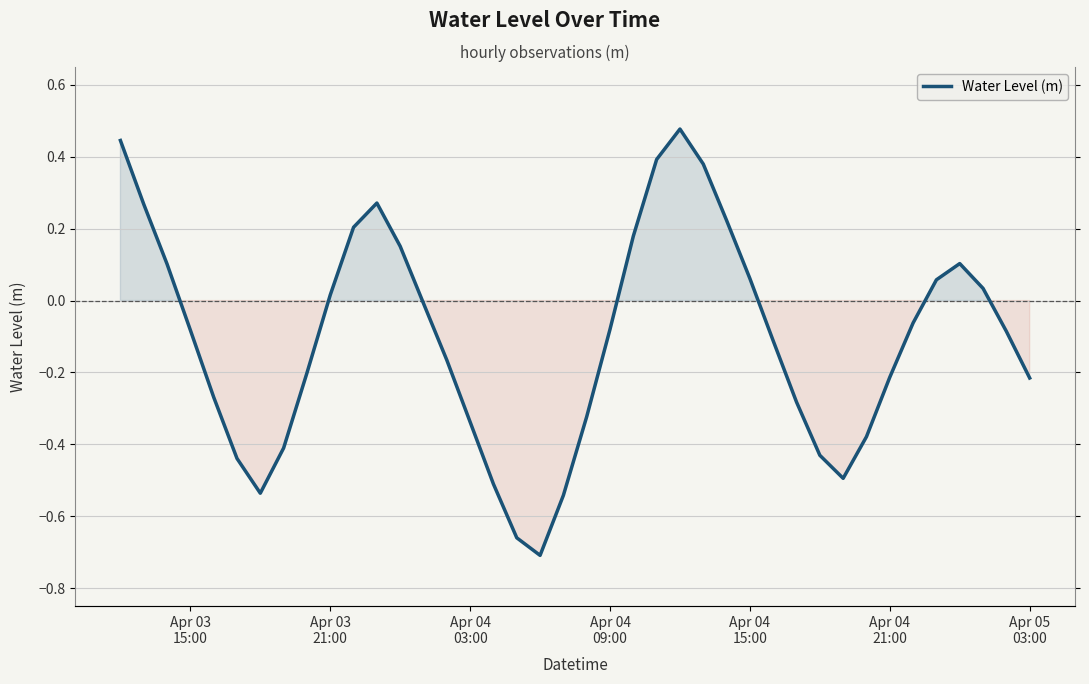

Count the number of data series in this chart.

1